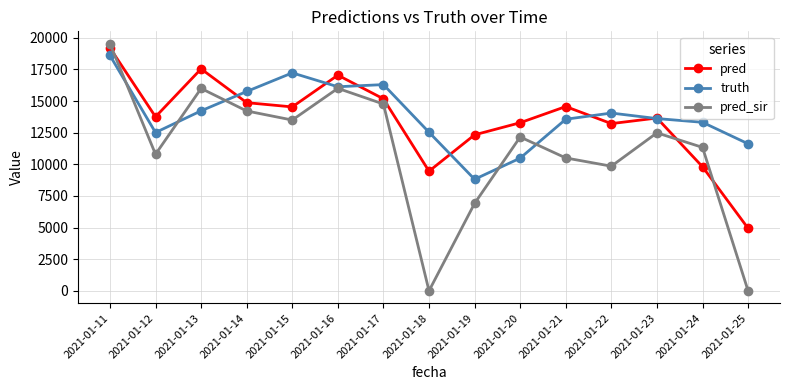

At 2021-01-17, list the series in order from largest to smallest.

truth, pred, pred_sir